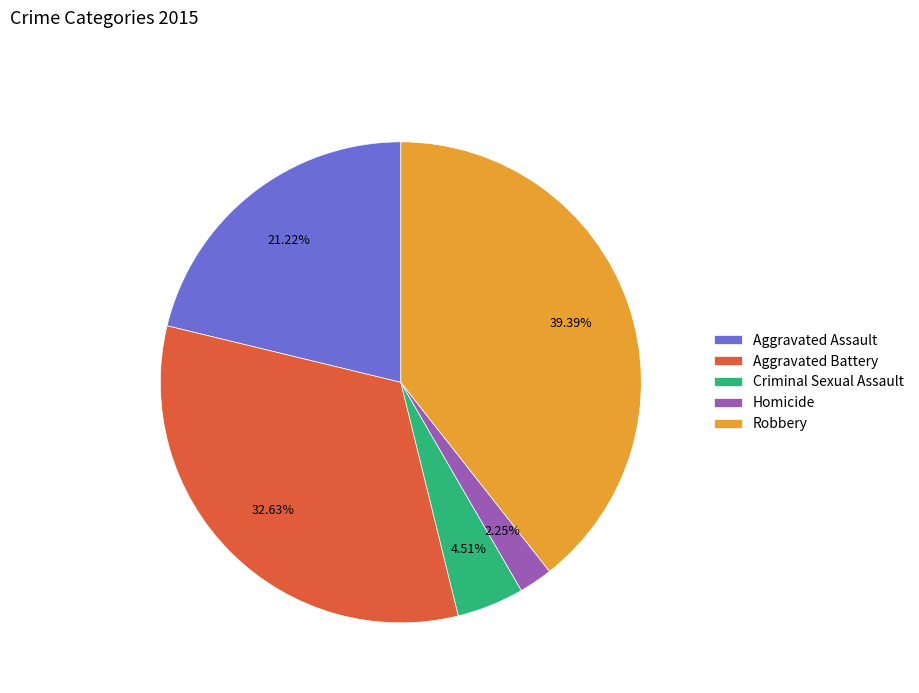

To the nearest percent, what is the difference between the Homicide and Criminal Sexual Assault slice percentages?

2%